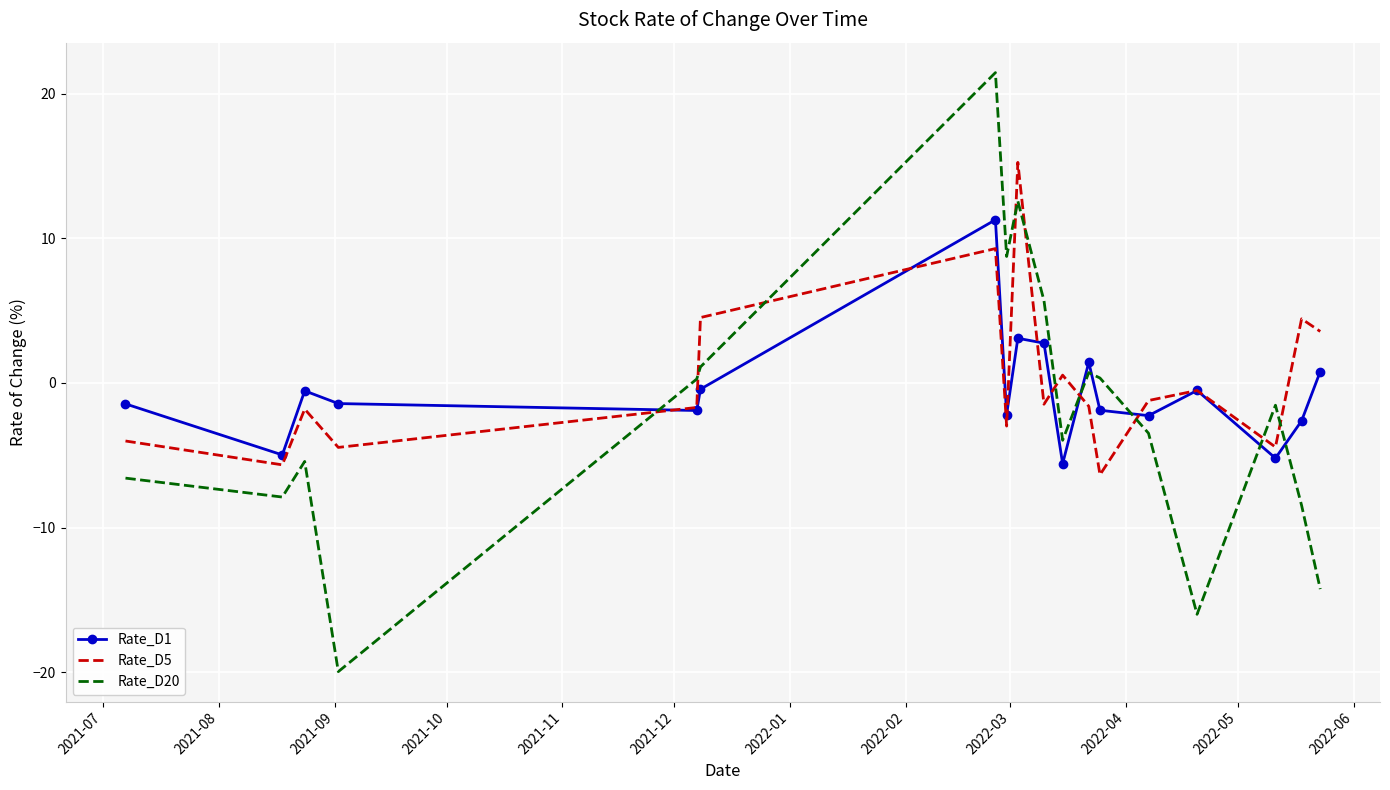

Which series has the widest spread of values?

Rate_D20